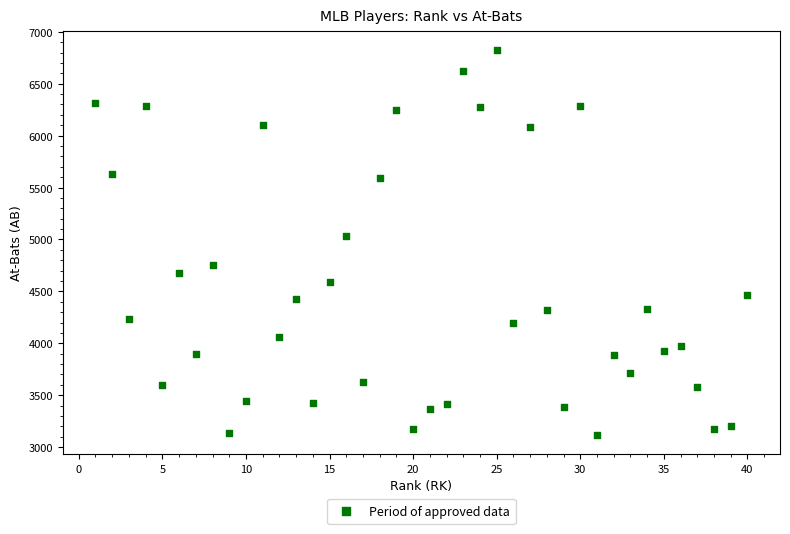

What is the range of Y values (max minus min)?

3703